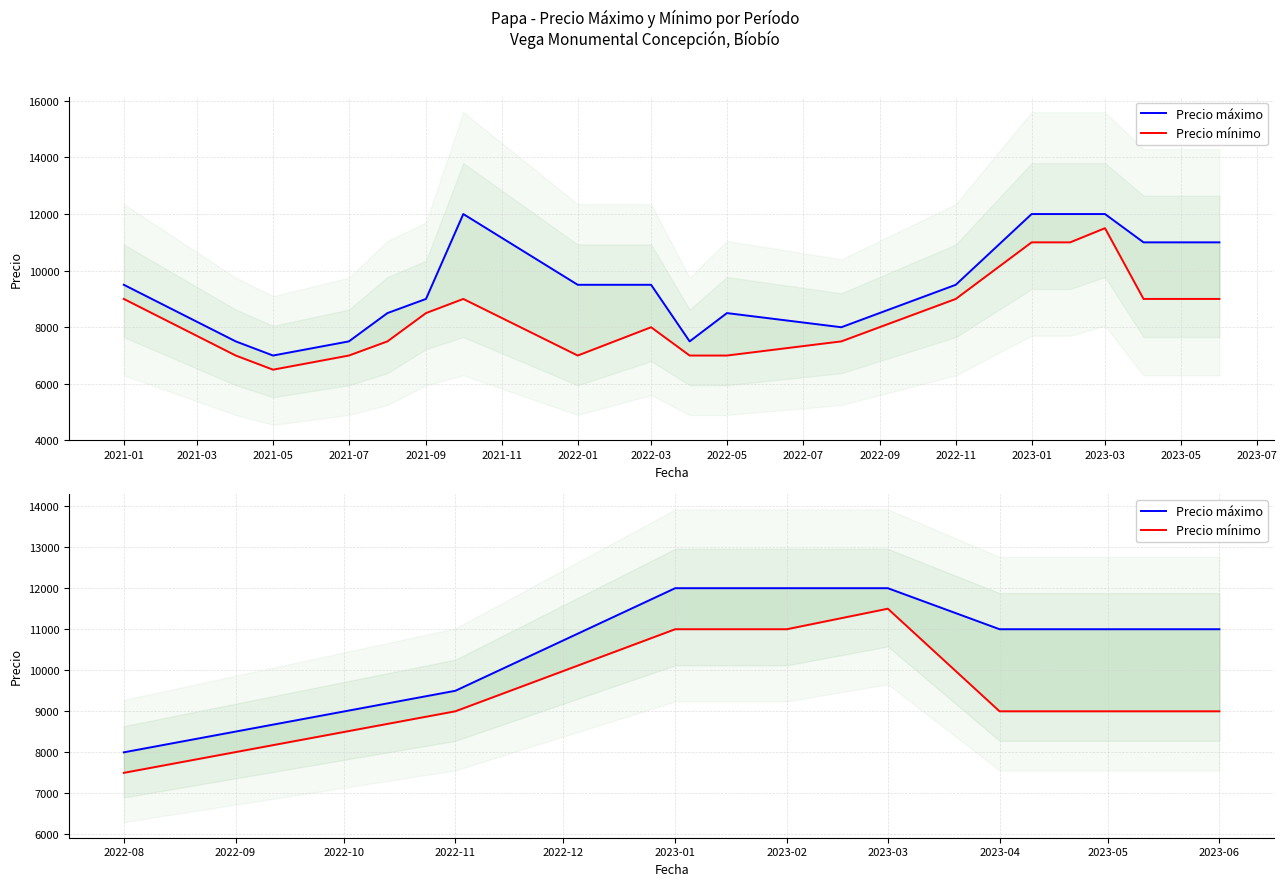

Which series has the widest spread of values?

Precio máximo